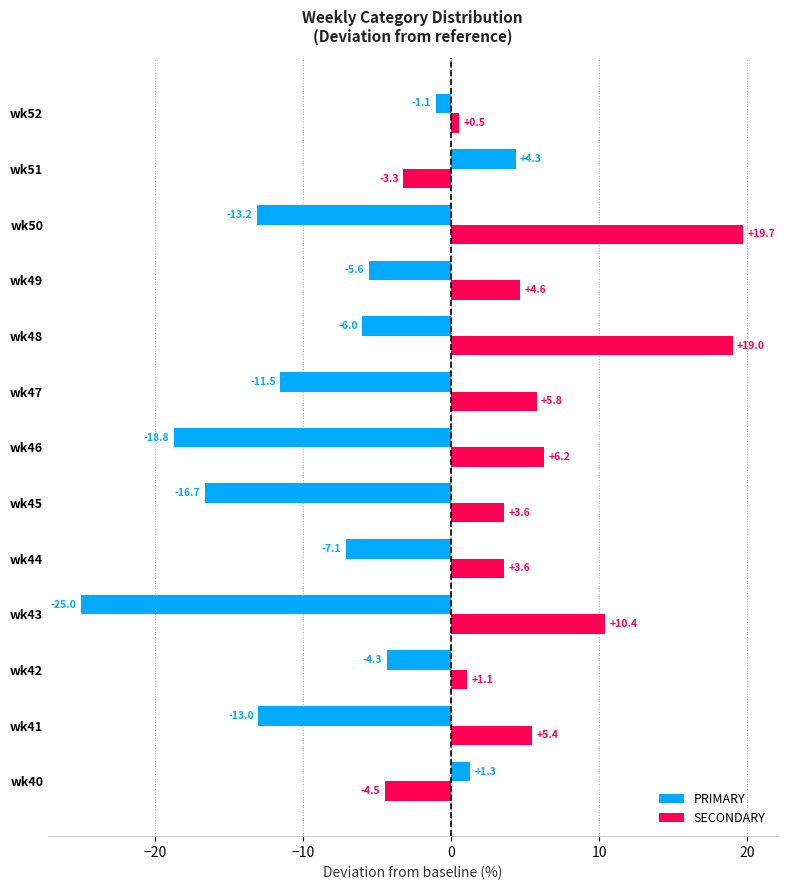

Is the value of SECONDARY at wk50 greater than the value of PRIMARY at wk46?

Yes